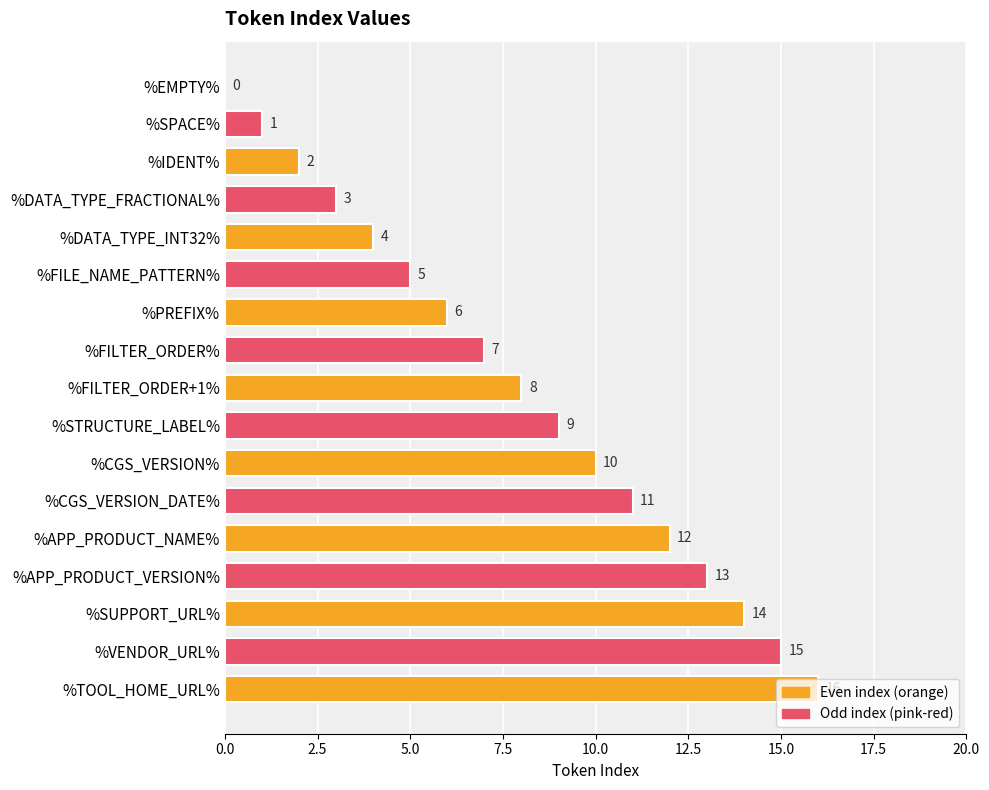

Approximately how many times larger is the value at %SUPPORT_URL% compared to %FILE_NAME_PATTERN%?

2.8